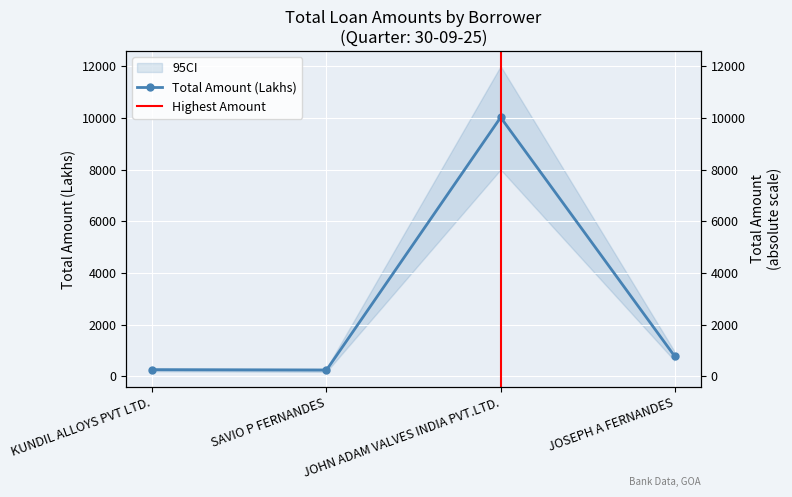

What is the smallest value displayed?

246.0